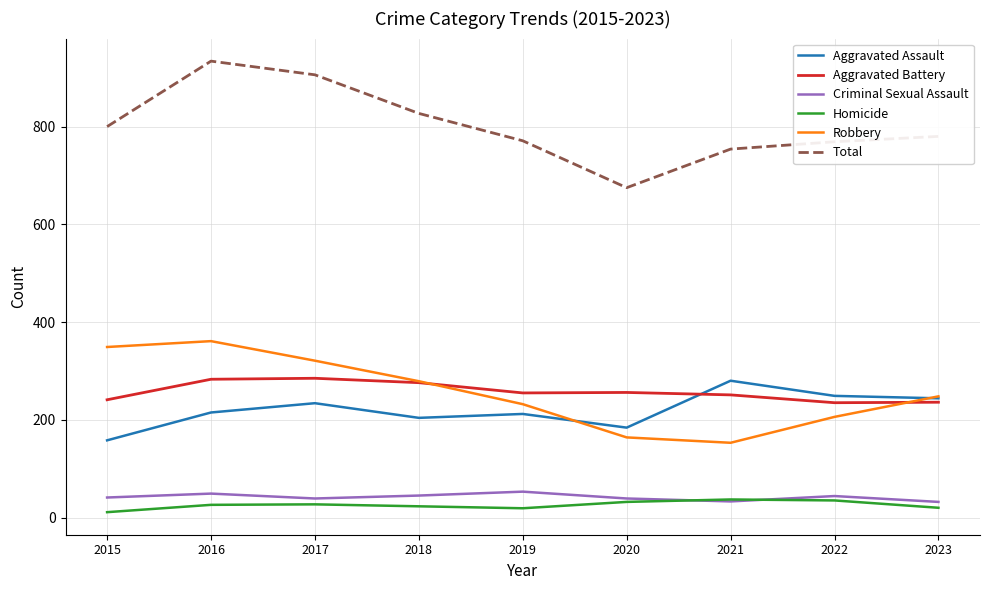

Which series has the largest total across all categories?

Total